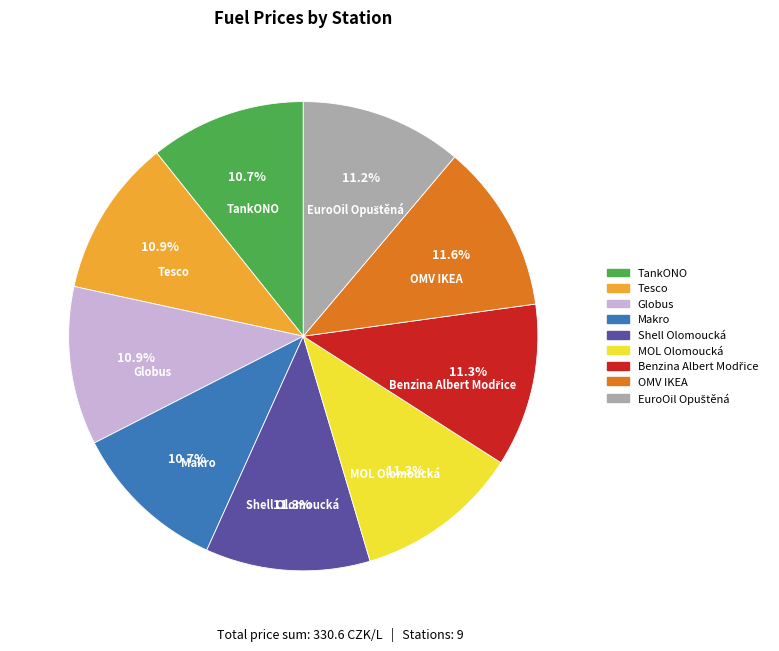

What is the ratio of the value at Makro to the value at MOL Olomoucká?

0.9